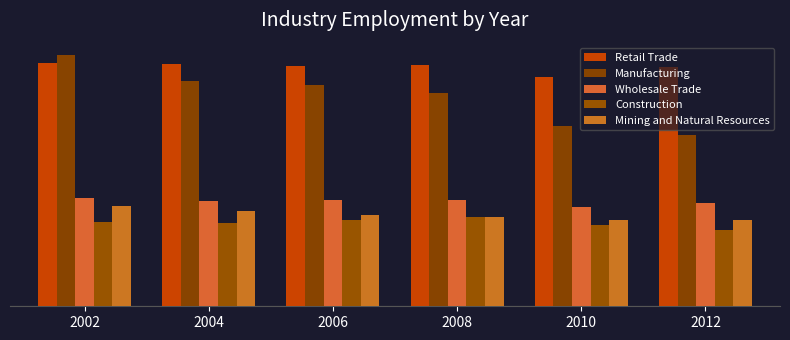

Are the bars horizontal?

No